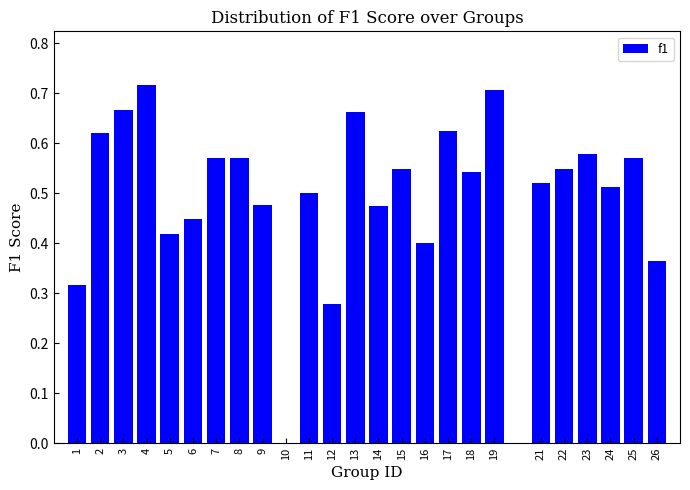

The chart shows a value of 0.3 at 25. True or false?

False